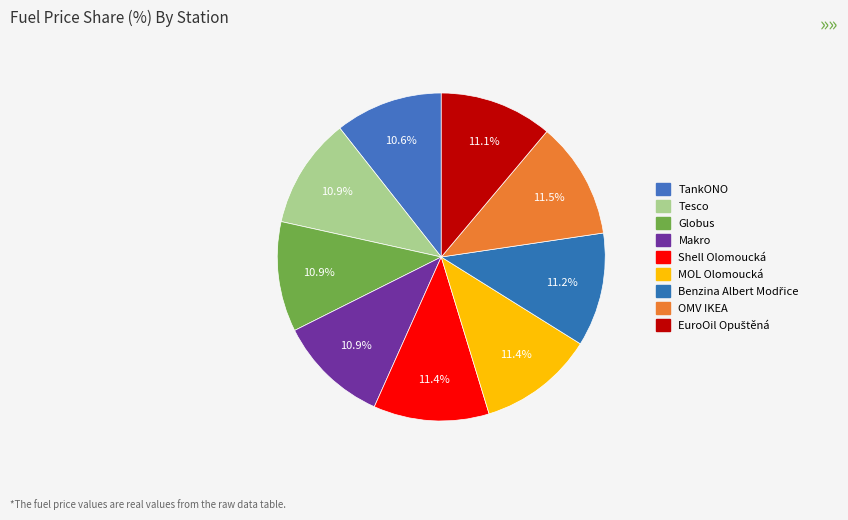

What percentage is the MOL Olomoucká slice, to the nearest percent?

11%